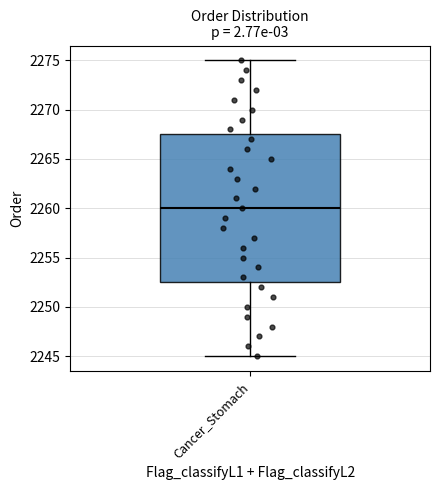

Transcribe this box plot: give where the median line is, the range the box spans, and where the two whiskers end, as read against the y-axis. The values are not printed on the chart, so give them approximately, as read against the axis.

median 2260.0, box 2252.5 to 2267.5, whiskers 2245.0 to 2275.0